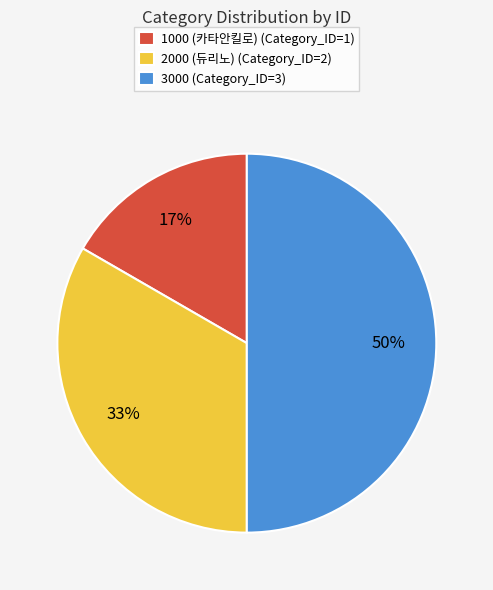

Do 2000 (듀리노) and 3000 together represent more than half of the pie?

Yes